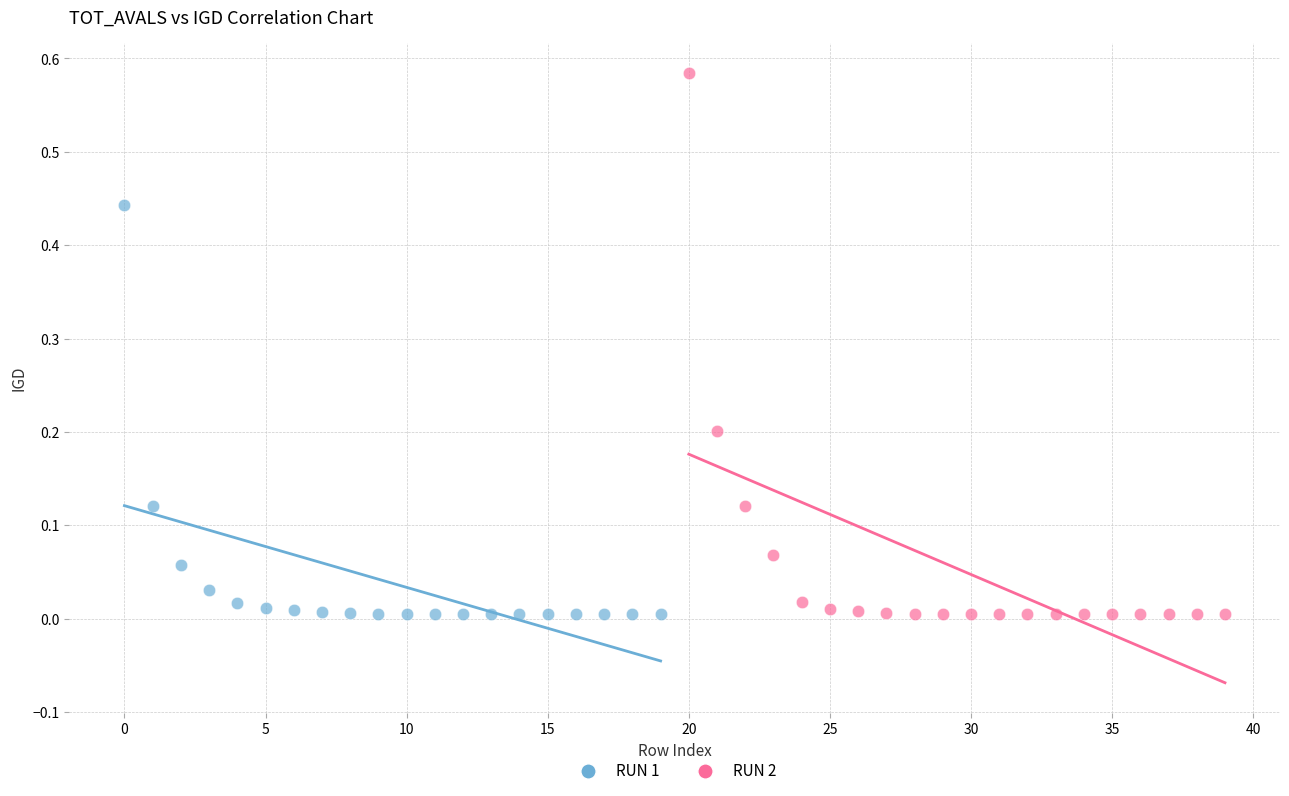

Which series has the largest Y range (max minus min)?

RUN 2